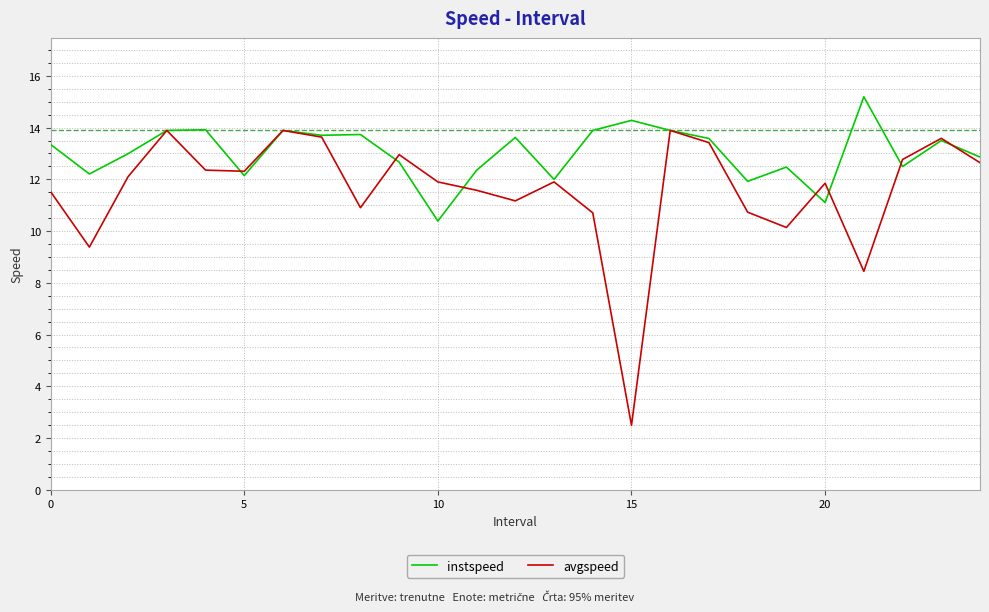

What is the minimum value shown in the chart?

2.5